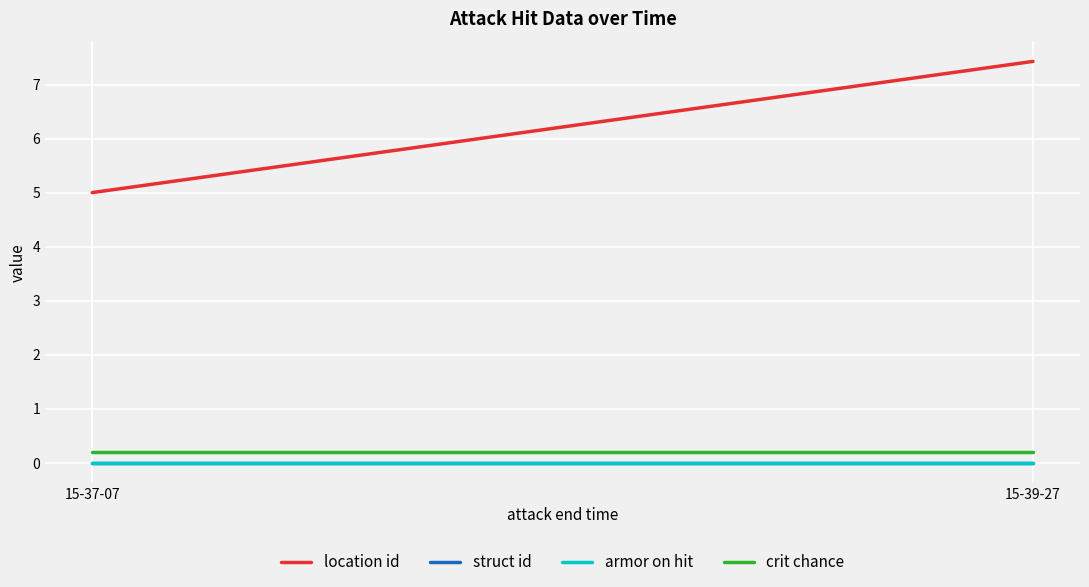

Rank the categories by struct id value from lowest to highest.

15-37-07, 15-39-27